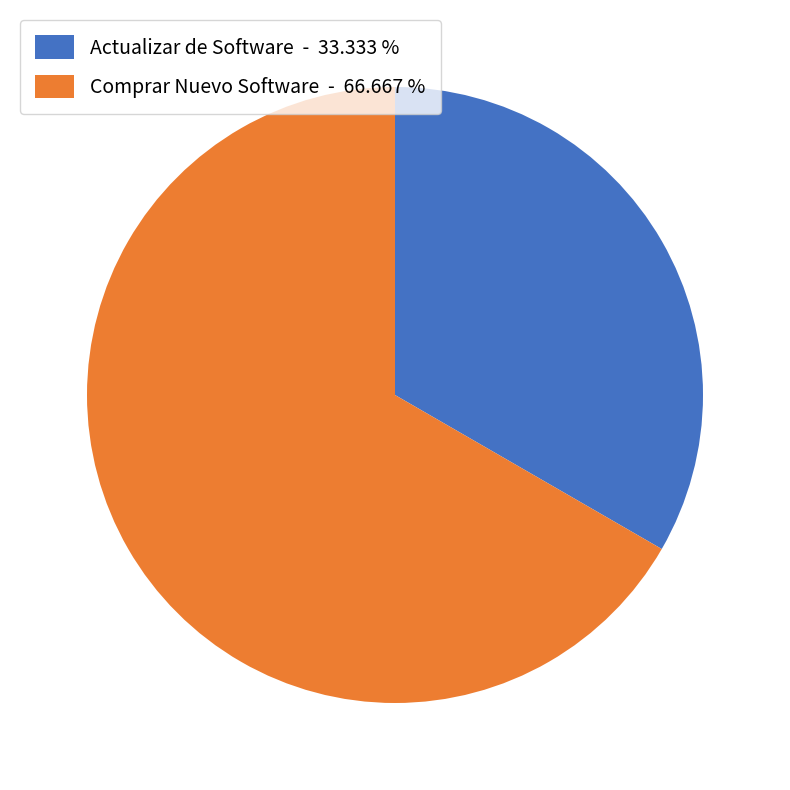

Do Comprar Nuevo Software - 66.667 % and Actualizar de Software - 33.333 % together represent more than half of the pie?

Yes